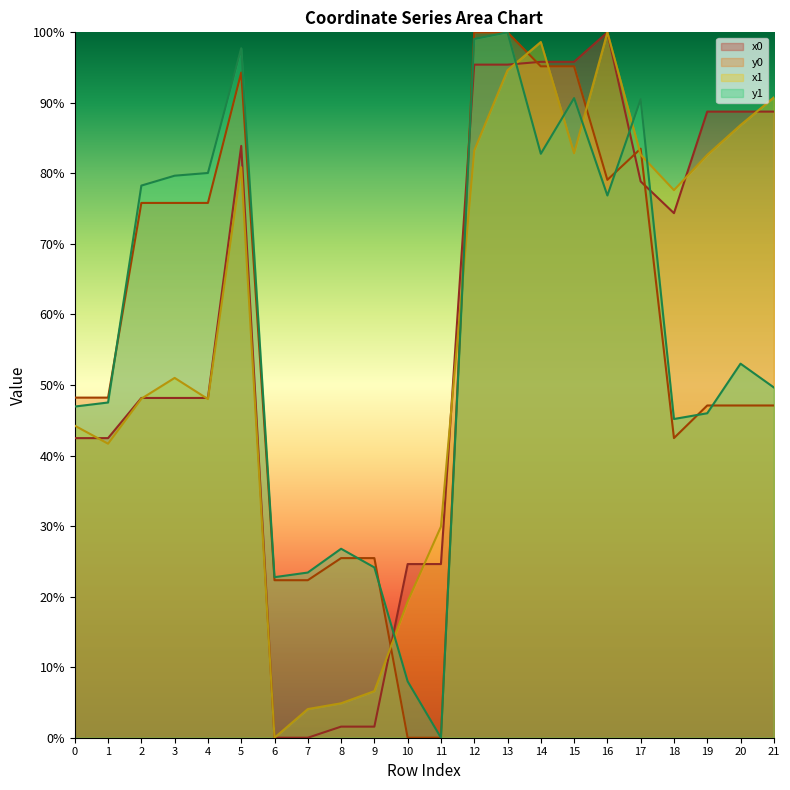

Is the value of x1 at 15 greater than the value of y0 at 4?

Yes